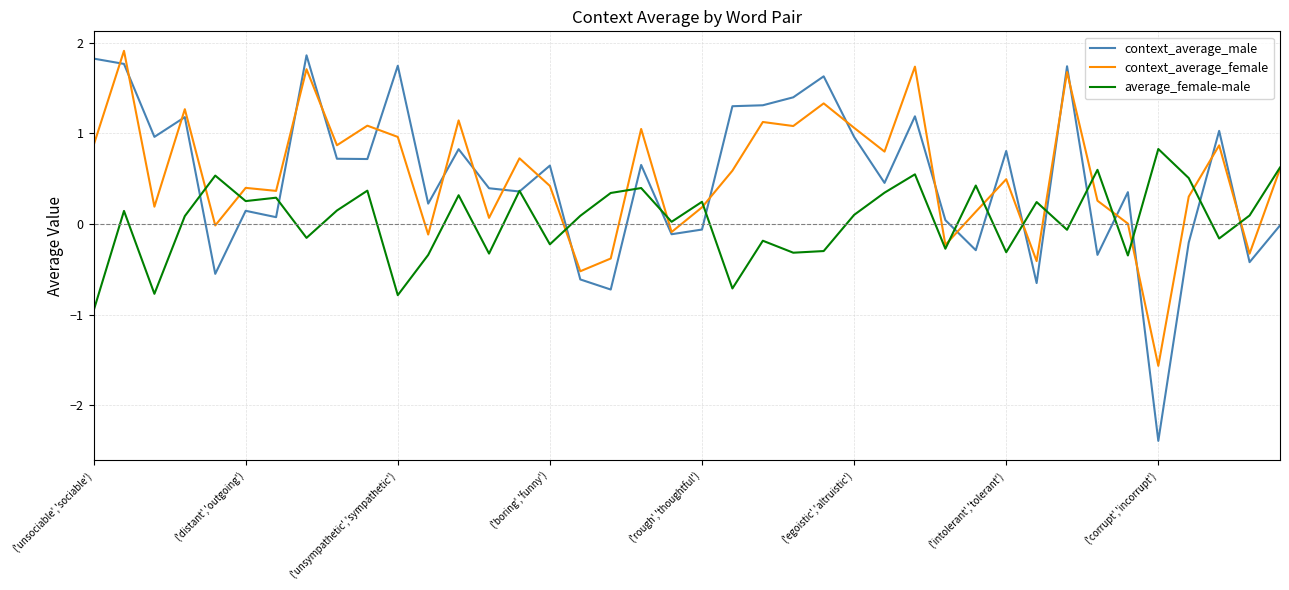

What is the smallest value displayed?

-2.4